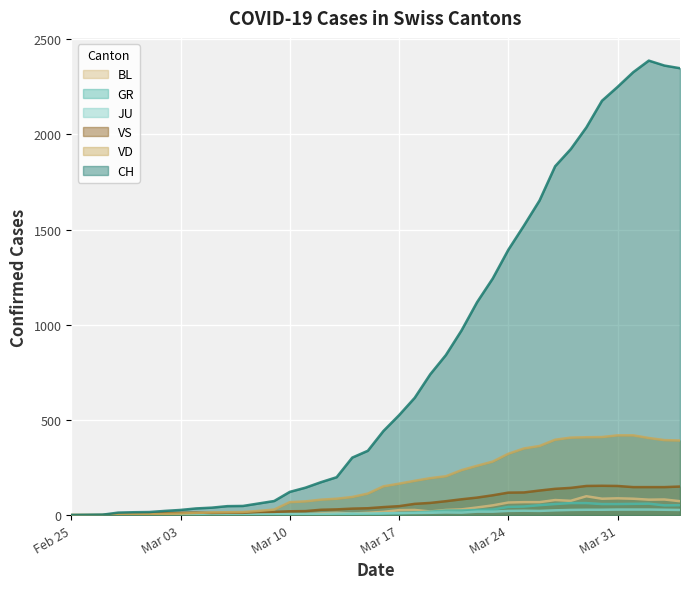

Does the chart display data point markers on the line(s)?

No